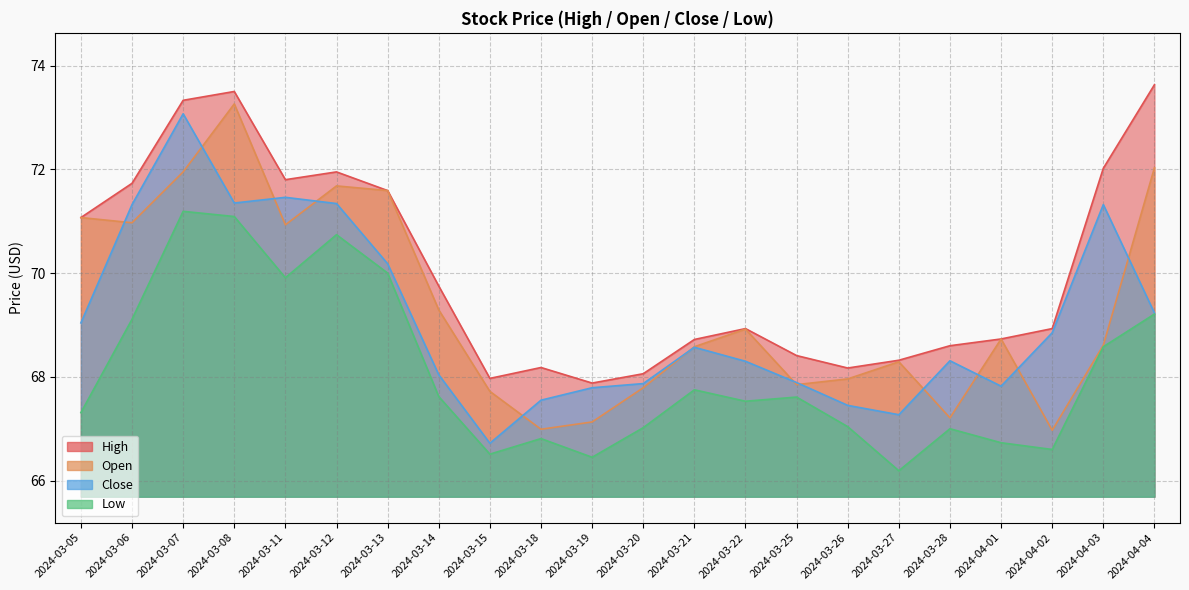

What are all the series names shown in the legend?

High, Open, Close, Low